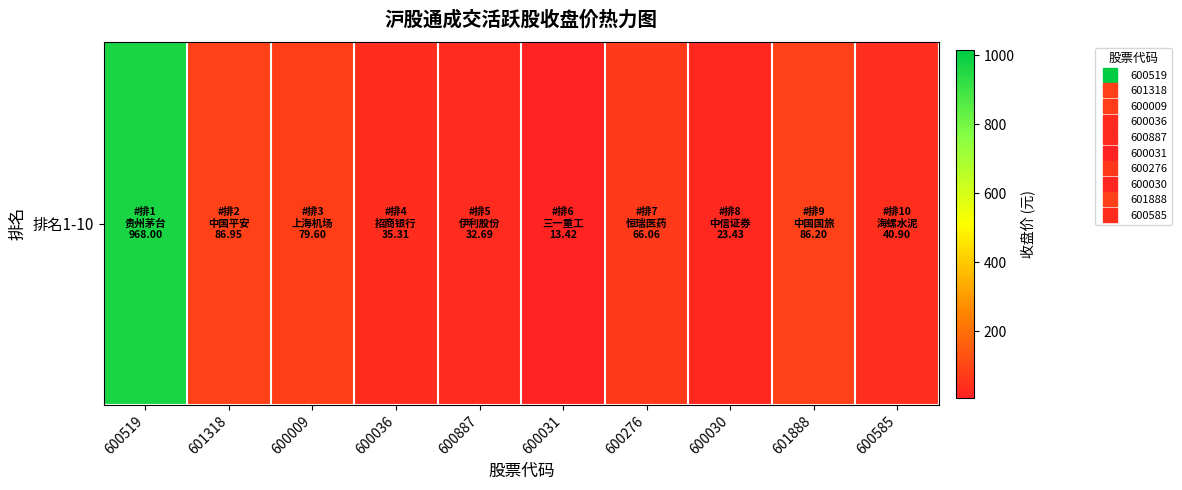

List the labels in order of value, largest first.

600519, 601318, 601888, 600009, 600276, 600585, 600036, 600887, 600030, 600031